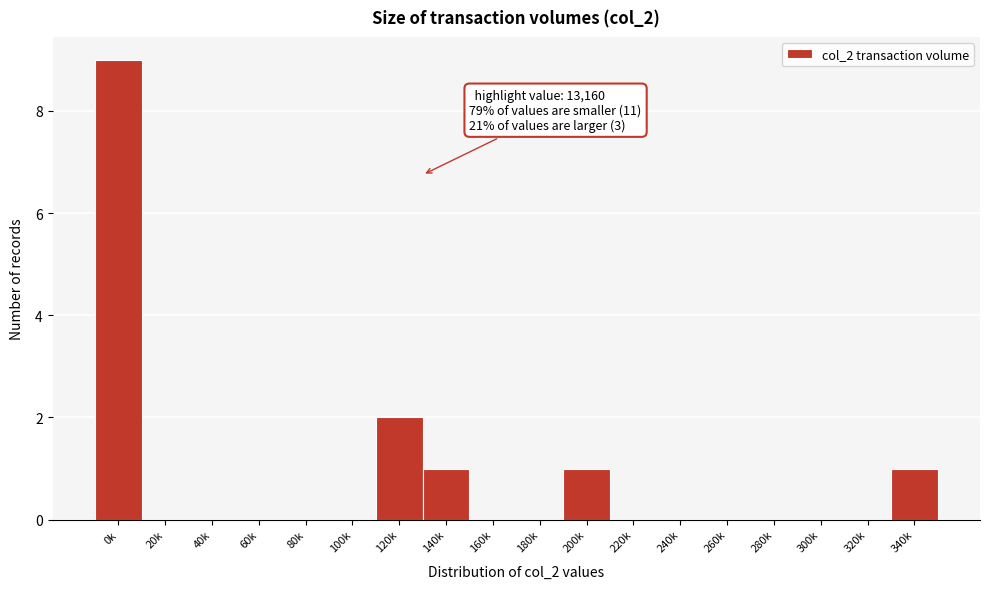

Reading right to left, extract all data points from this chart.

340k=1	320k=0	300k=0	280k=0	260k=0	240k=0	220k=0	200k=1	180k=0	160k=0	140k=1	120k=2	100k=0	80k=0	60k=0	40k=0	20k=0	0k=9